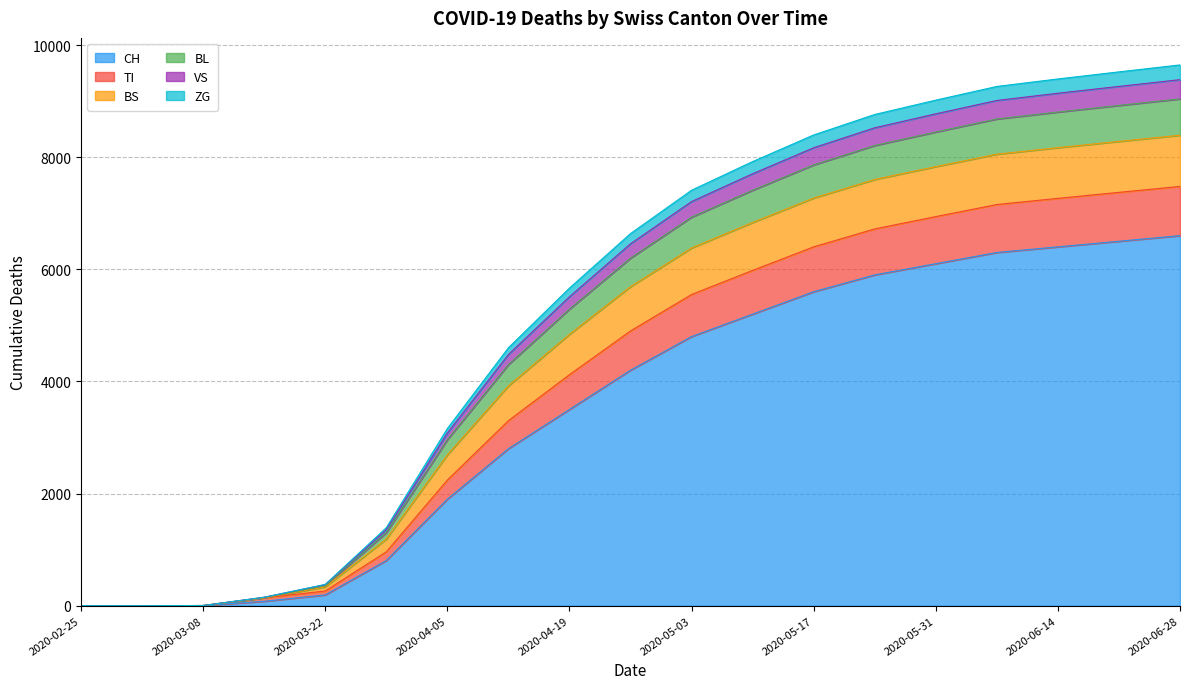

What is the greatest value displayed?

9645